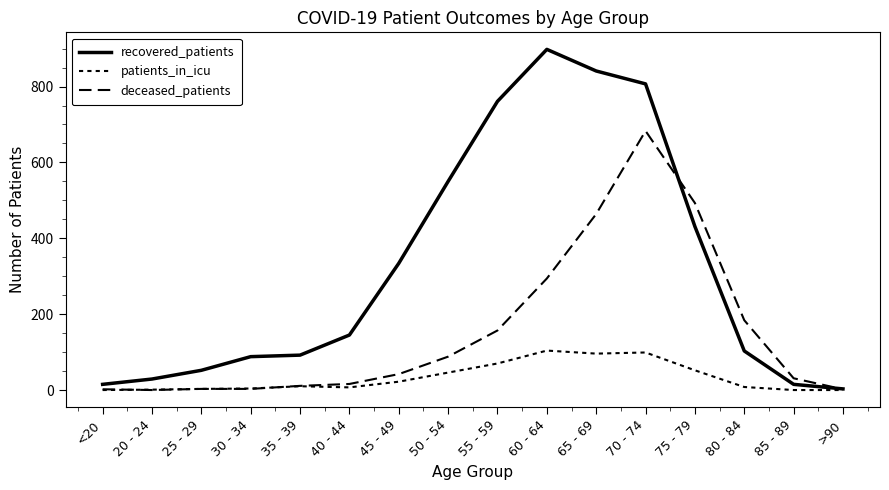

How many lines are shown in the chart?

3